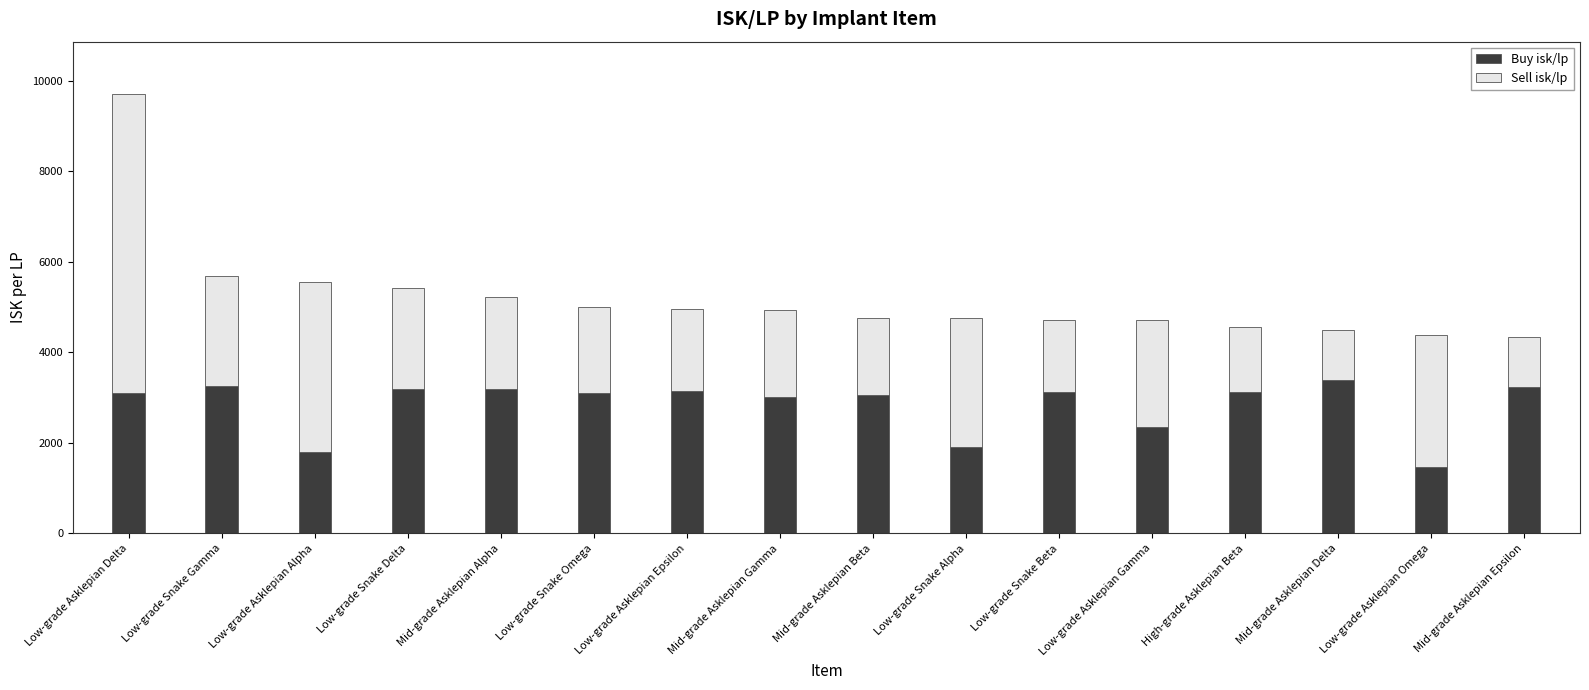

What value does the Buy isk/lp series have at Low-grade Asklepian Delta?

3105.4